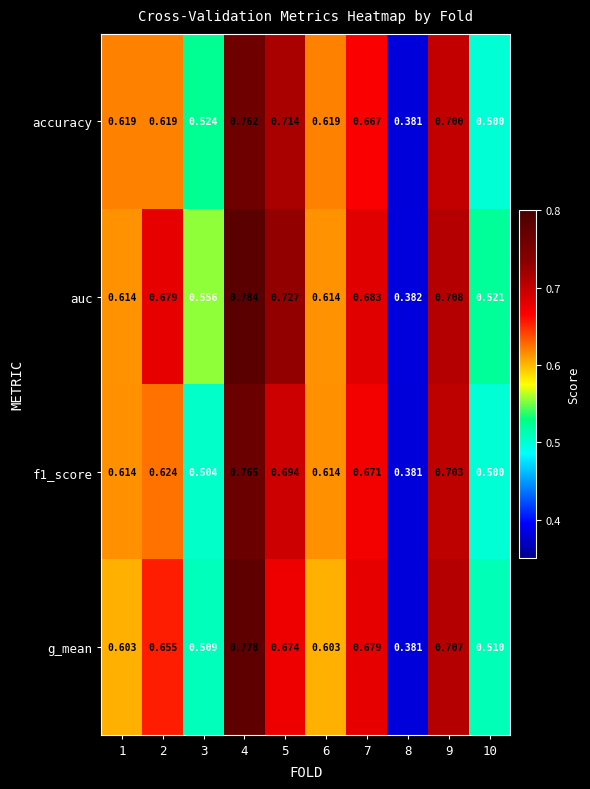

Which series has the largest total across all categories?

auc